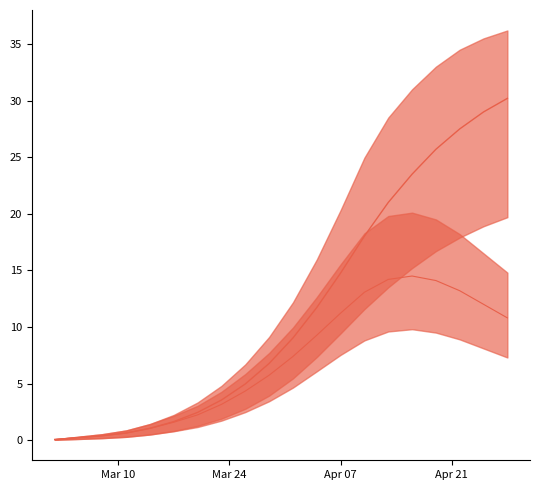

The value of predicted_total_infected_mean at 13 is 3695. True or false?

False